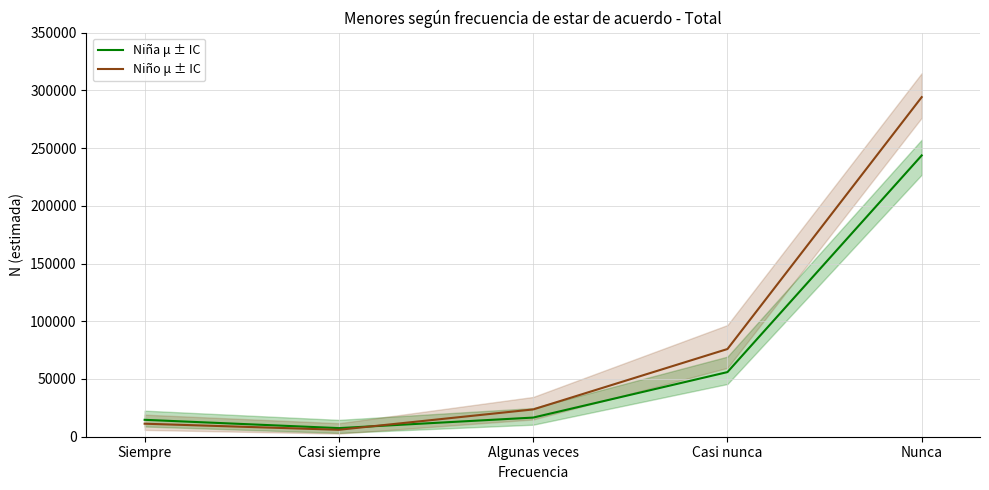

The Niño μ ± IC series shows 3366 at Siempre. True or false?

False